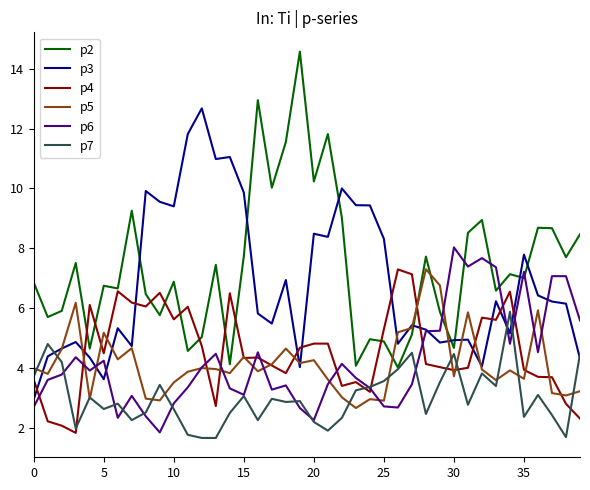

What is the lowest value of the p6 series?

1.8